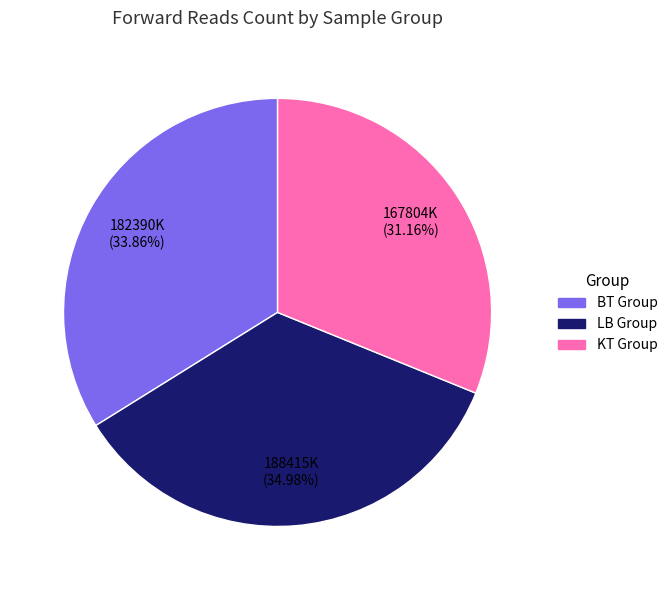

Rank the categories by value from highest to lowest.

LB Group, BT Group, KT Group